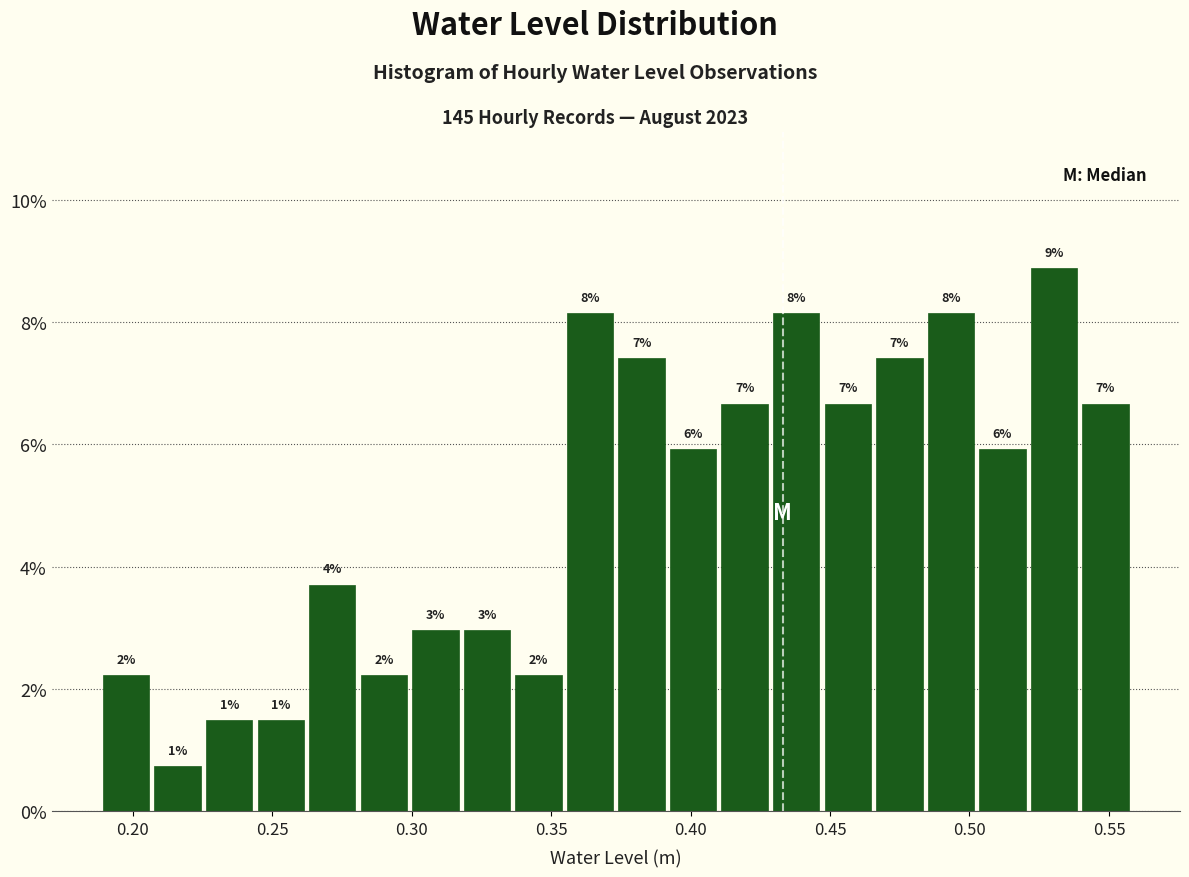

Around what value on the x-axis is the tallest bar? Give the approximate position of its centre, as read against the axis.

0.530